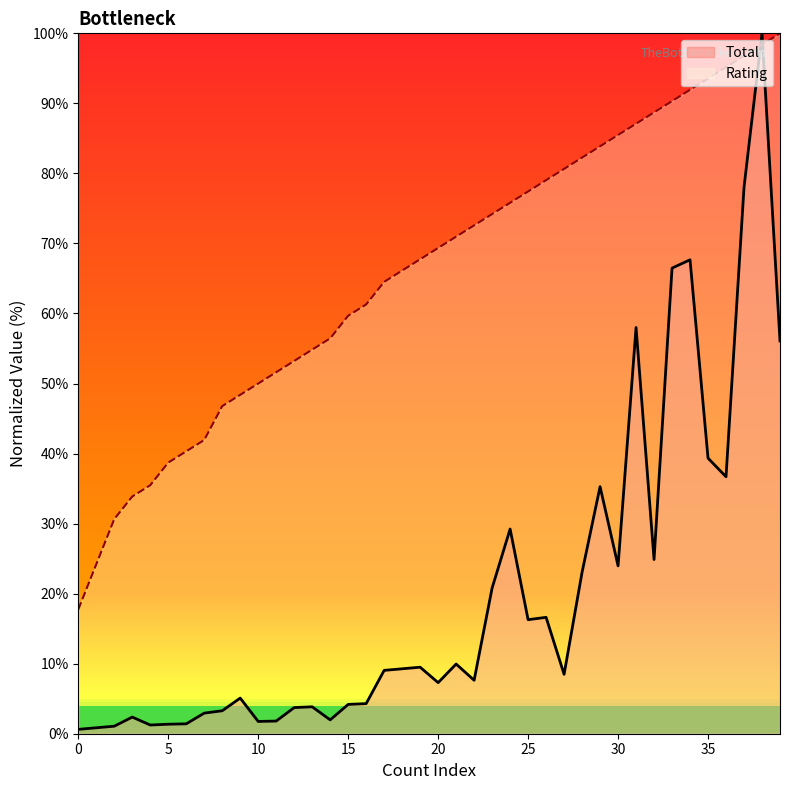

Which series has the largest range (max minus min)?

Total